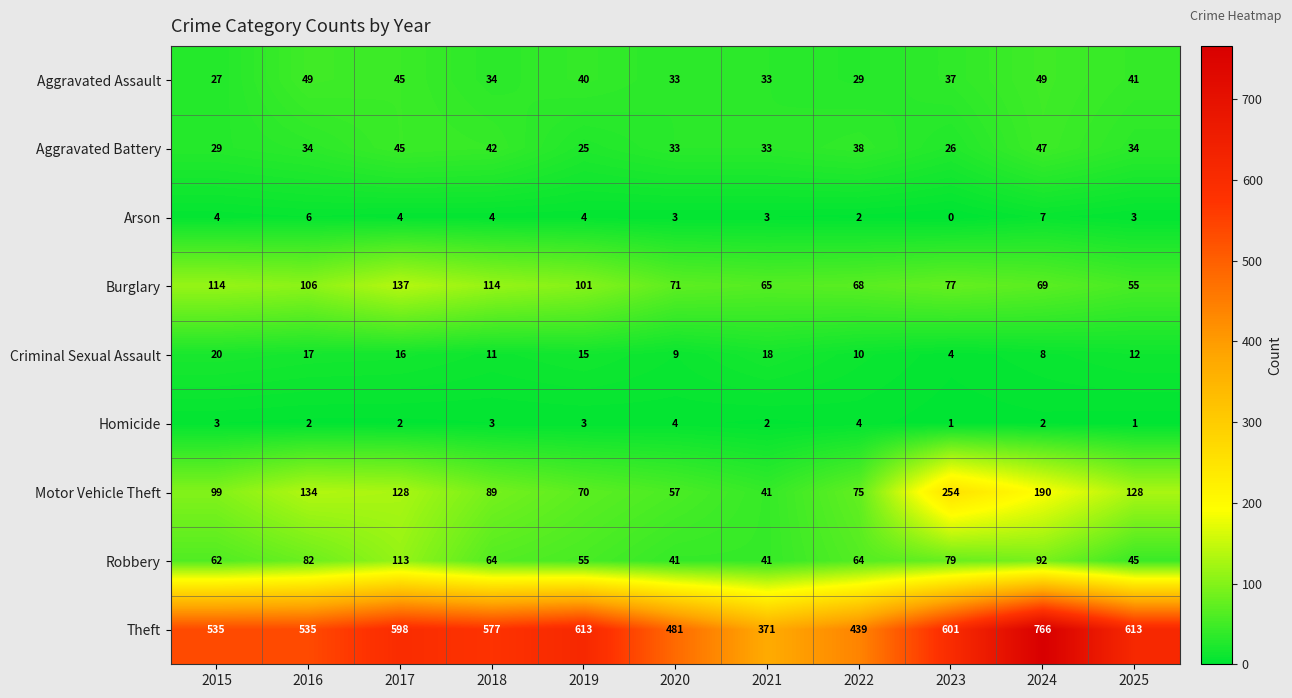

What is the approximate value of Aggravated Assault at 2021, to the nearest 10?

30